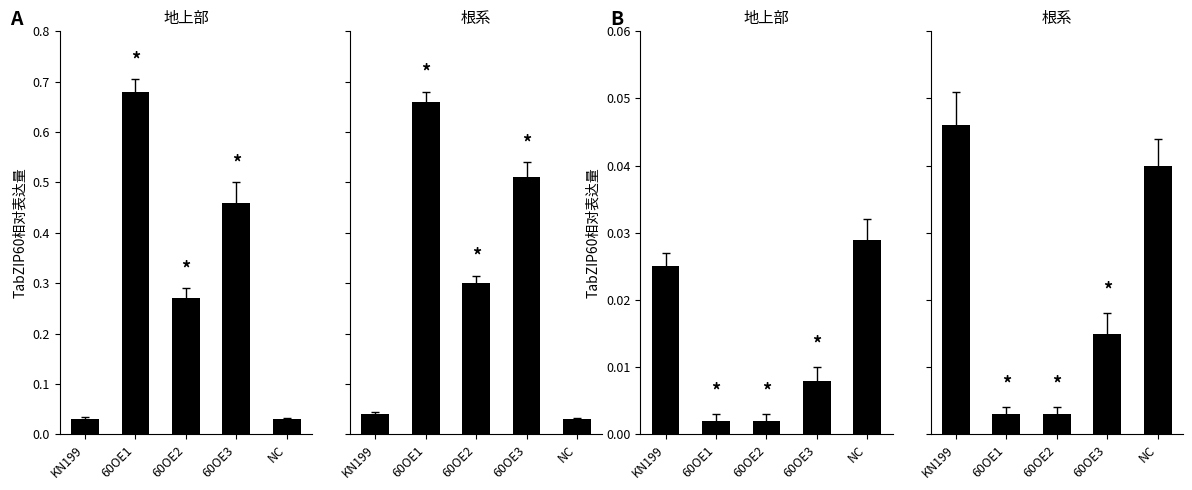

Is the value of 地上部 shoot at 60OE1 greater than the value of 根系 root B at 60OE1?

Yes